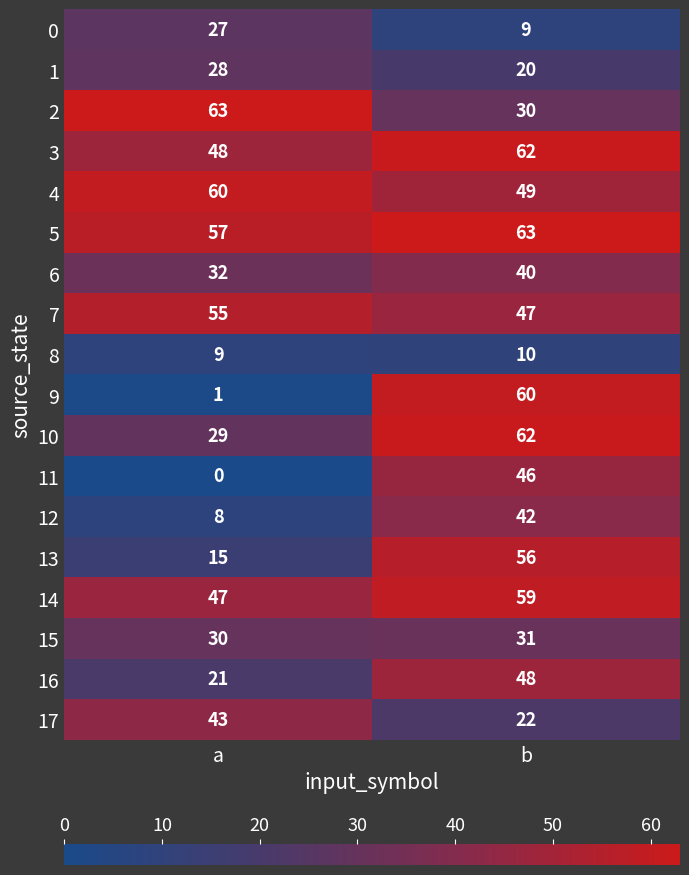

What is the maximum value for 9?

60